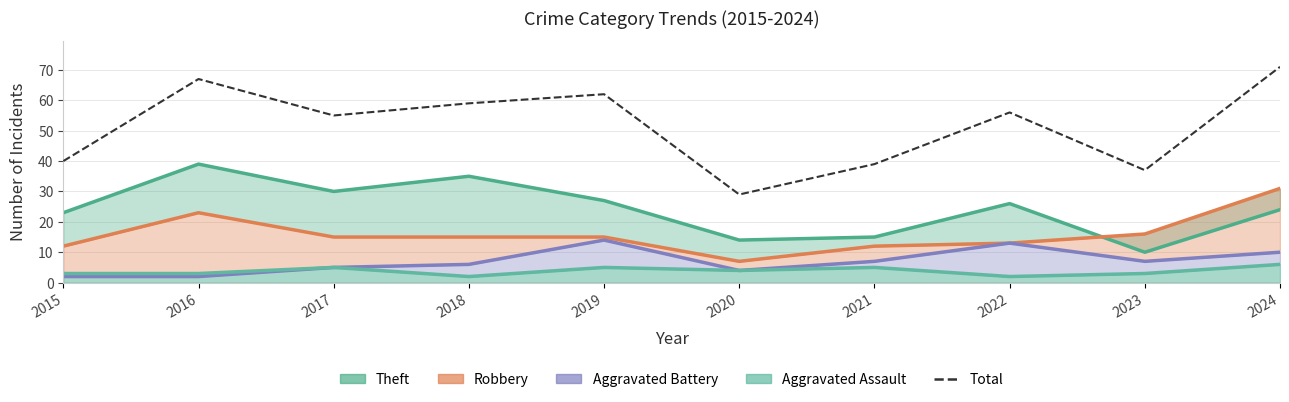

Reading left to right, transcribe all the data shown in this chart.

2015=40	2016=67	2017=55	2018=59	2019=62	2020=29	2021=39	2022=56	2023=37	2024=71